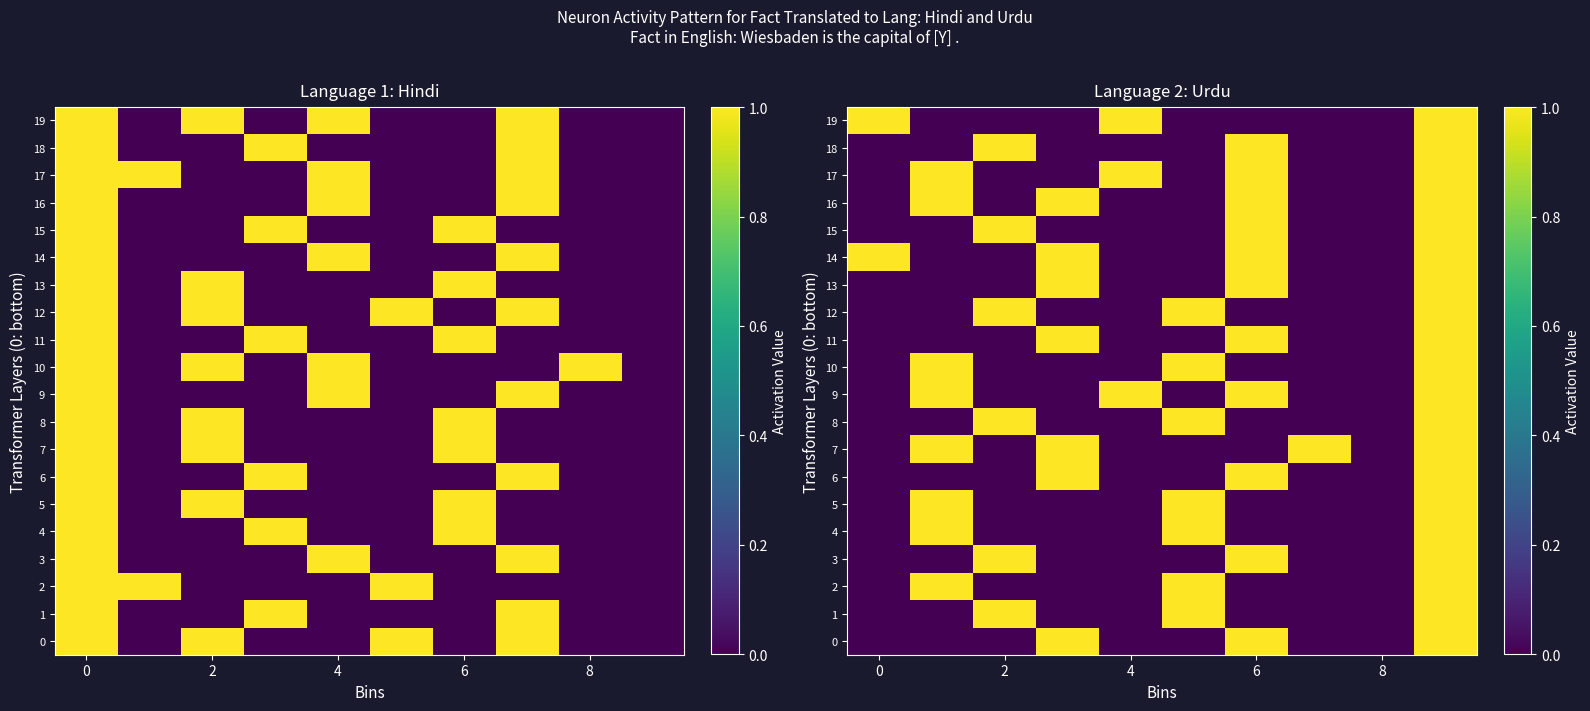

How many 18 values are between 0 and 1?

10